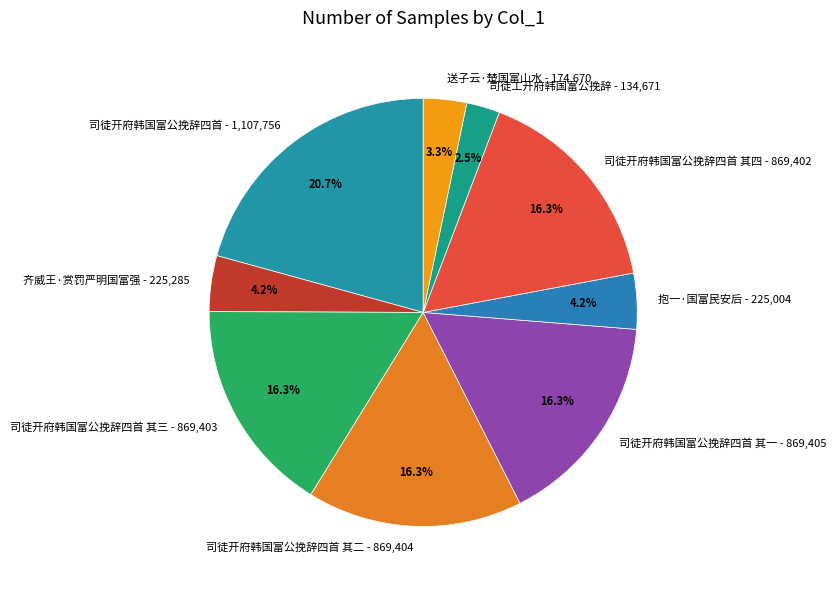

What percentage is NOT represented by 司徒开府韩国富公挽辞四首 其二?

83.7%